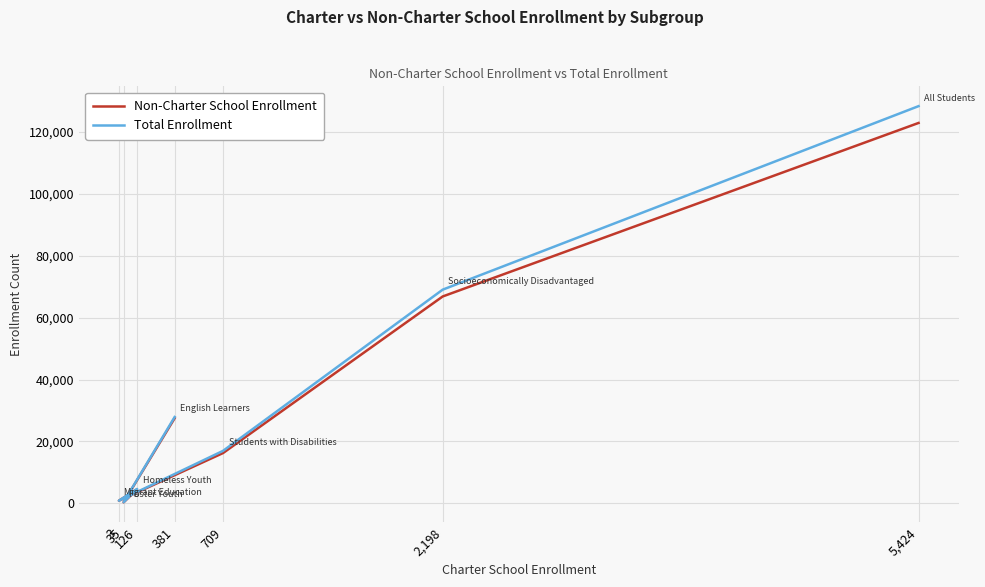

Which category has the highest value in the Total Enrollment series?

5,424